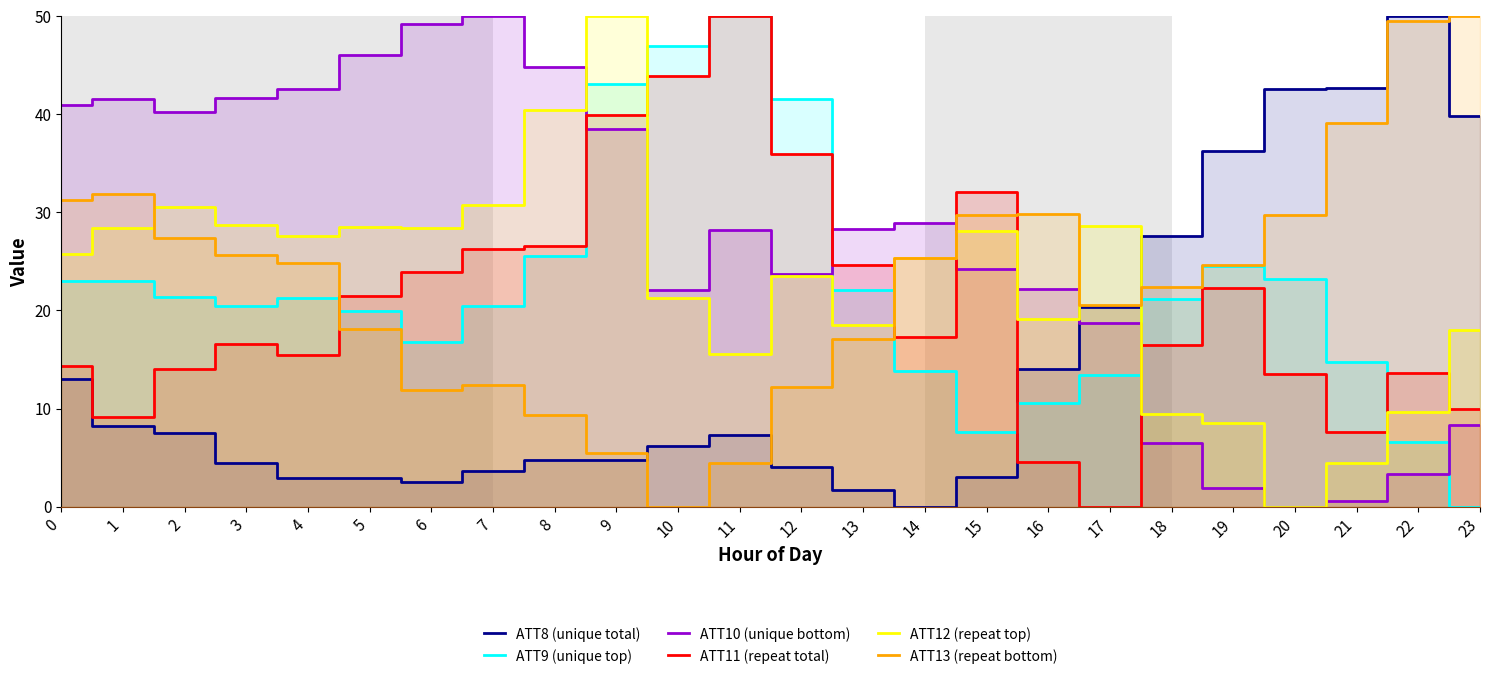

Which series has the largest total across all categories?

ATT10 (unique bottom)